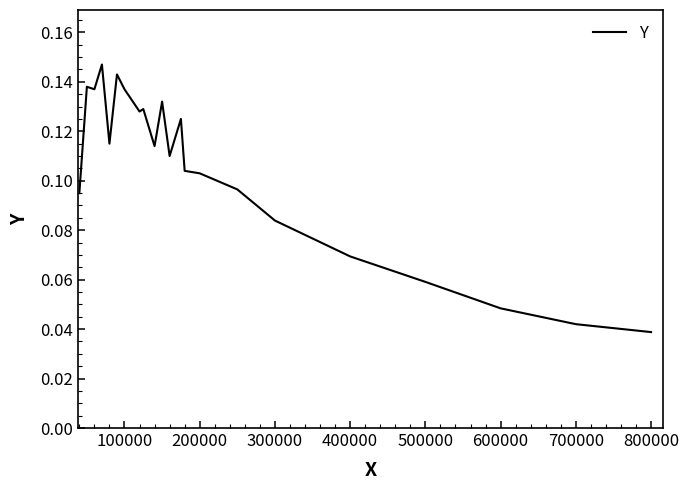

How many lines are shown in the chart?

1